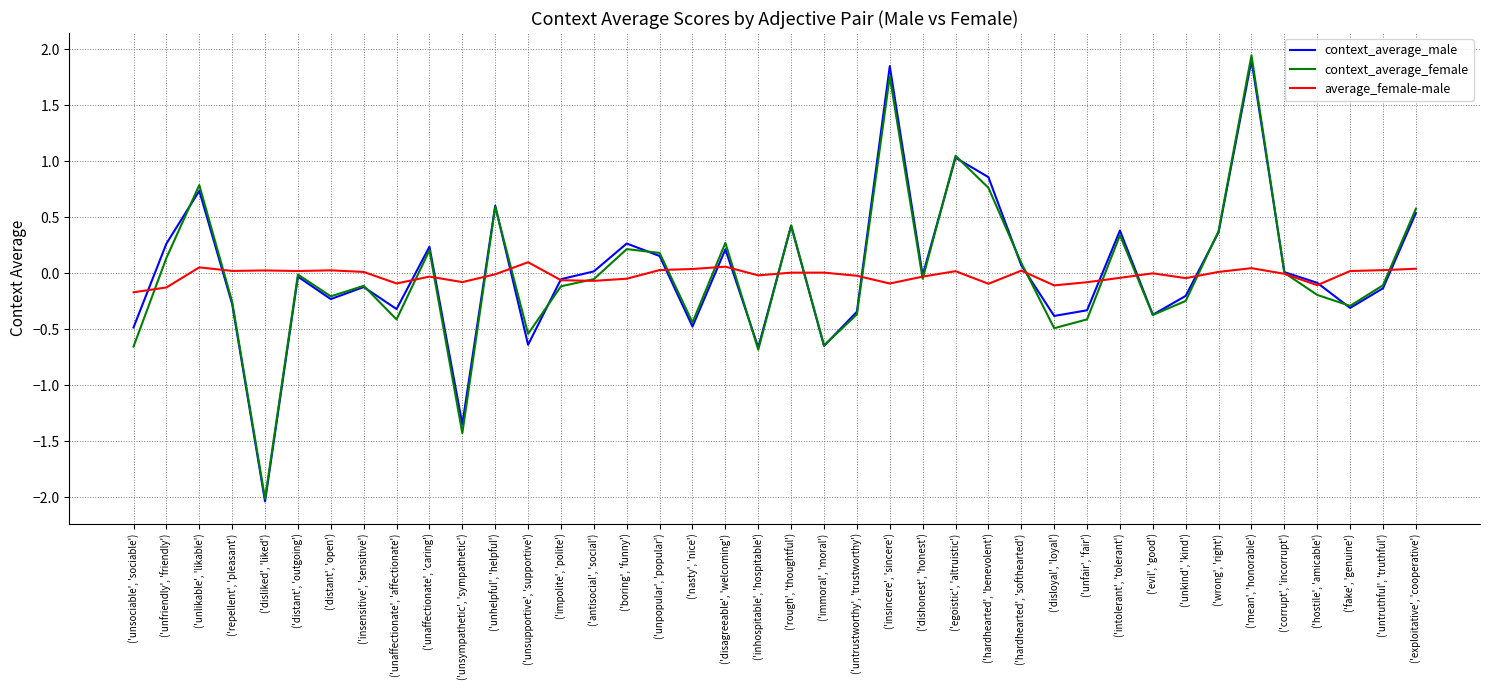

At which category is the sum across all series the highest?

('mean', 'honorable')